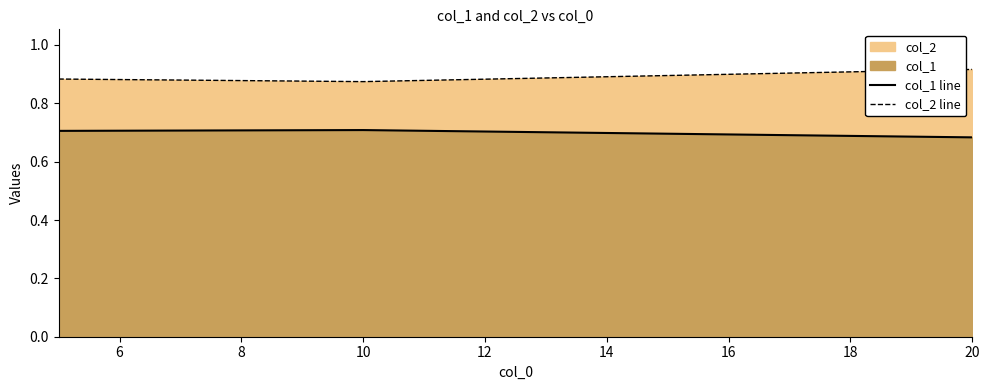

The value of col_2 line at 10 is 0.3. True or false?

False